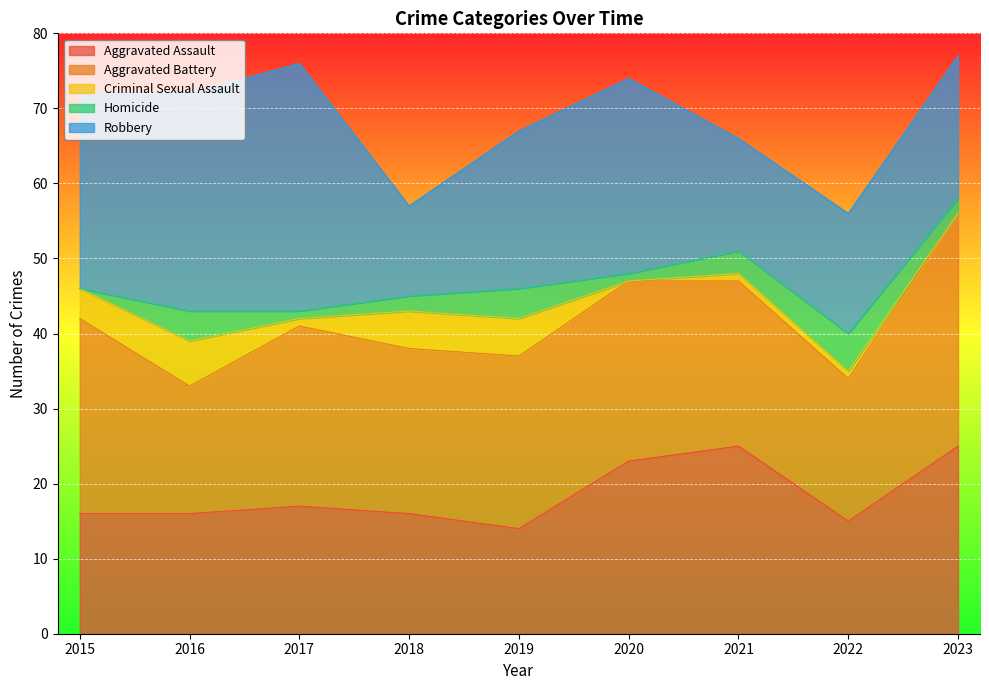

Where is the first local maximum for Criminal Sexual Assault?

2016